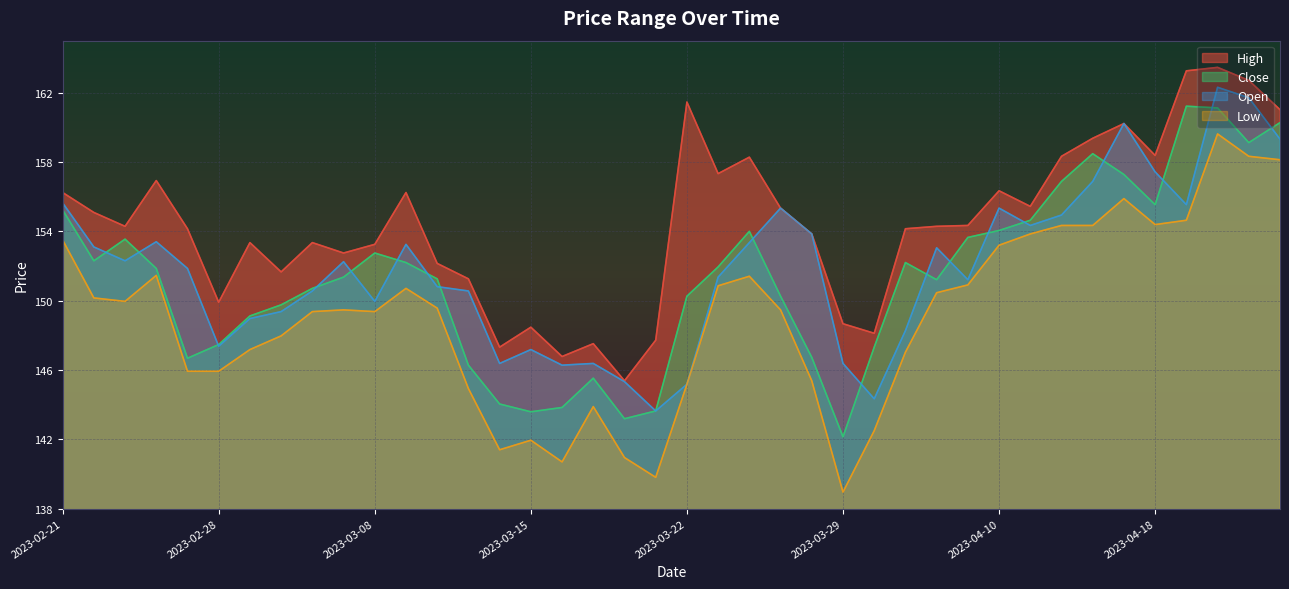

Where is Low nearest to the value 149?

2023-03-03